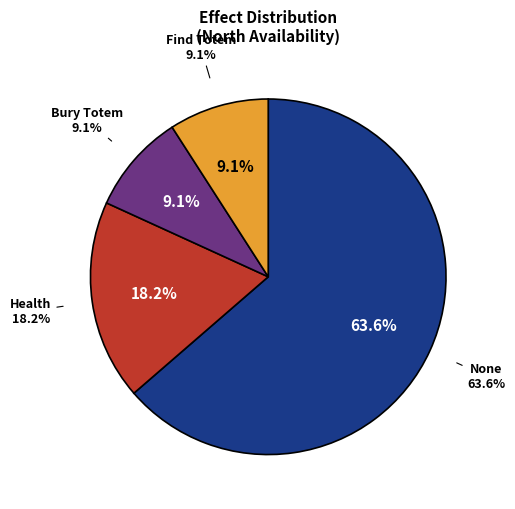

Do Draw and Bury Totem together represent more than half of the pie?

No